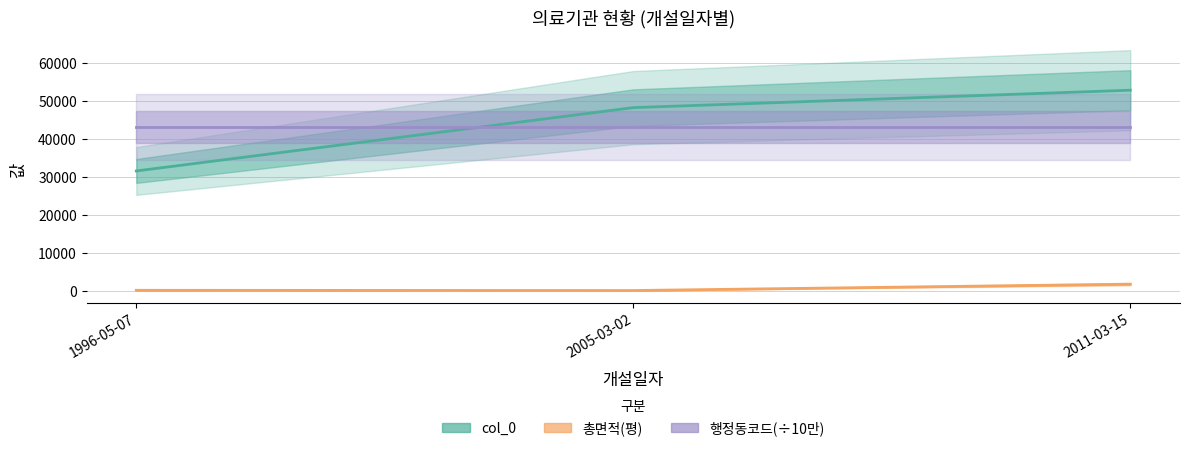

Which category has the lowest value across all series?

2005-03-02